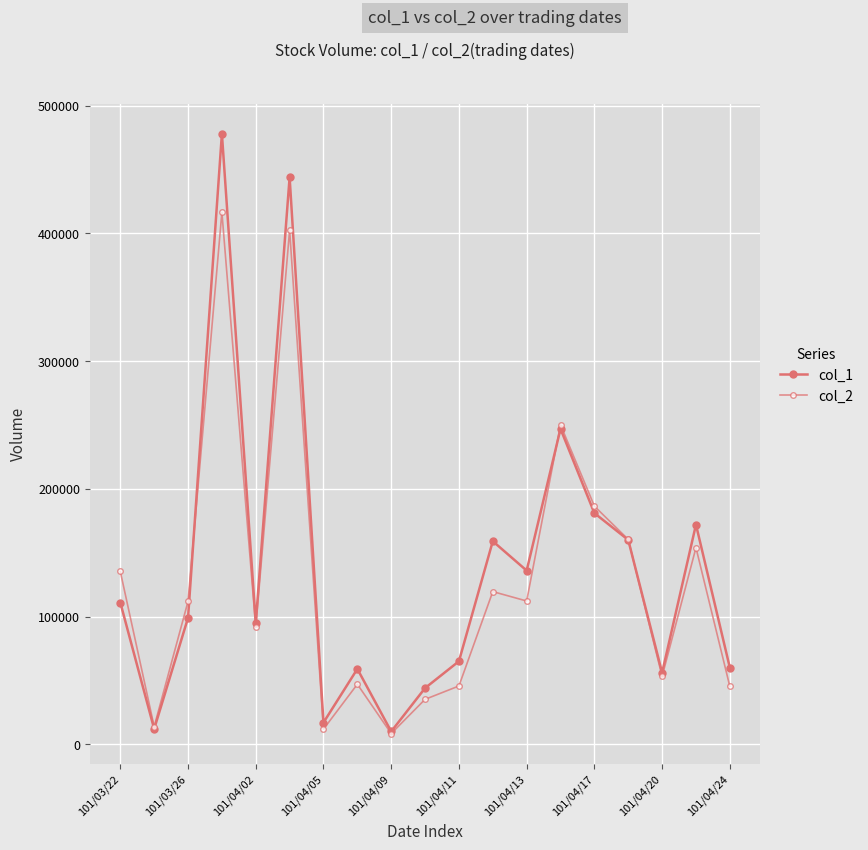

List the series in order of their peak value, highest first.

col_1, col_2